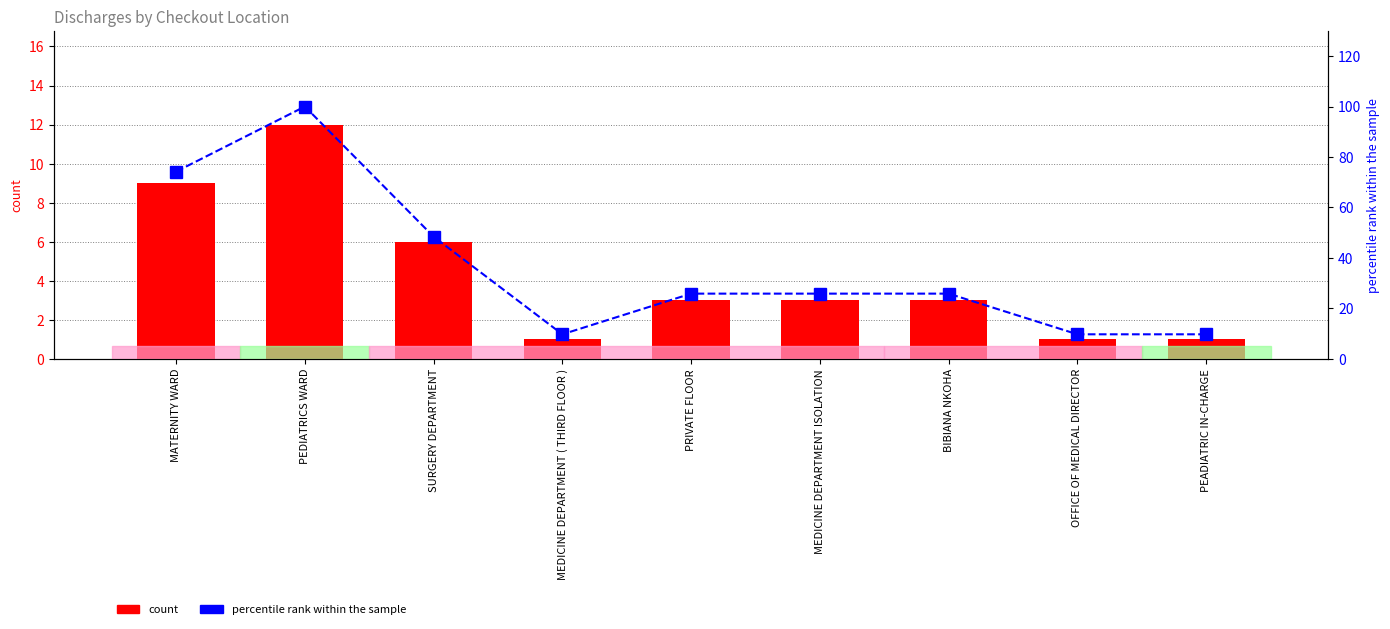

Where is count nearest to the value 6?

SURGERY DEPARTMENT